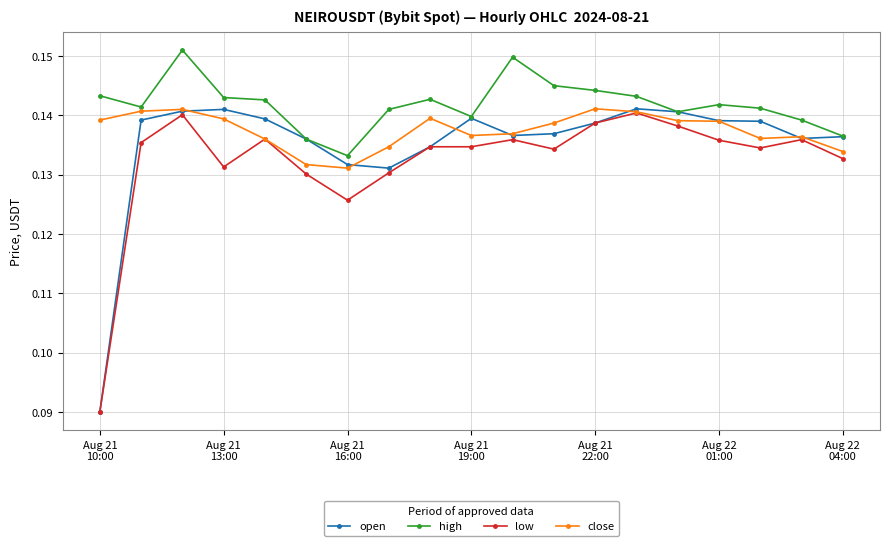

True or false: high has more than 0 interior local peaks.

True